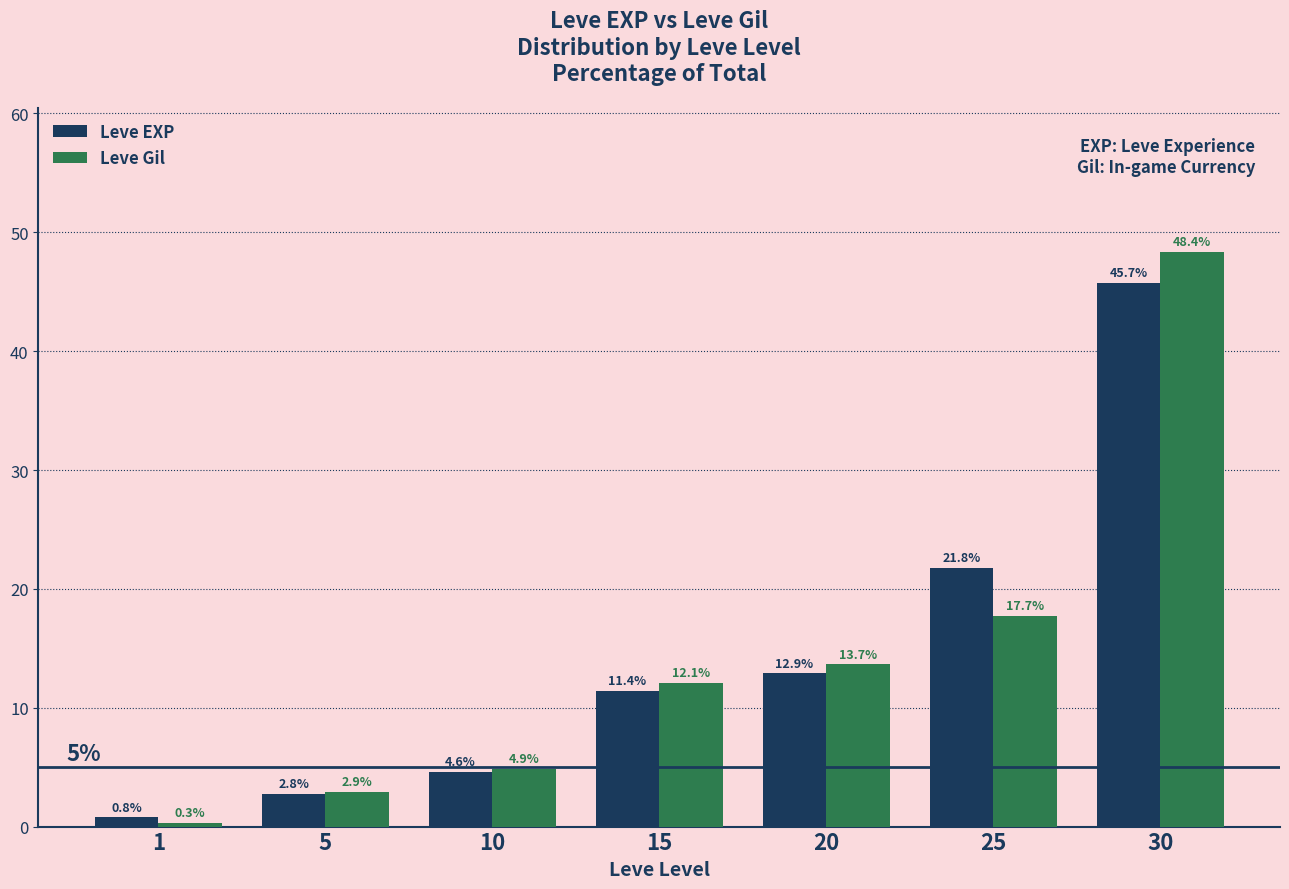

Which series has the widest spread of values?

Leve Gil